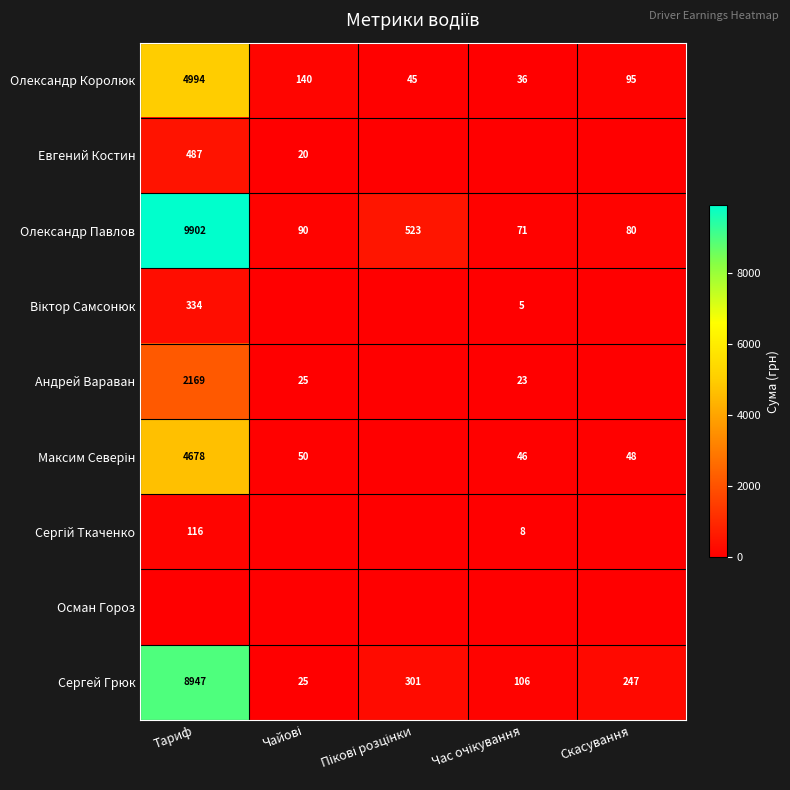

Which label corresponds to the smallest value in the chart?

Пікові розцінки